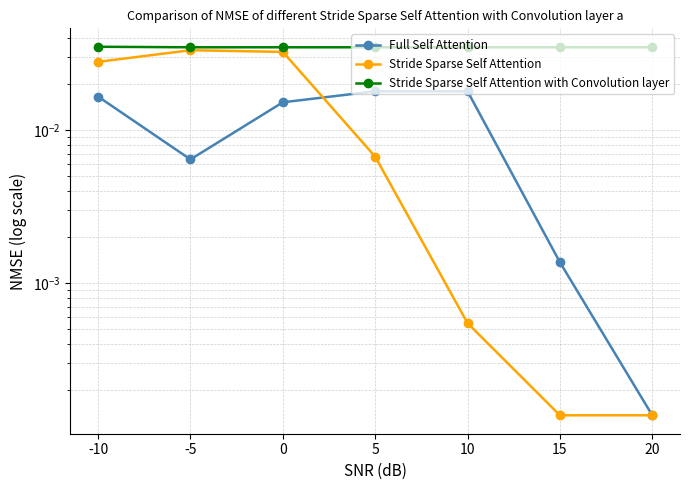

True or false: Stride Sparse Self Attention with Convolution layer and Full Self Attention intersect in this chart.

False